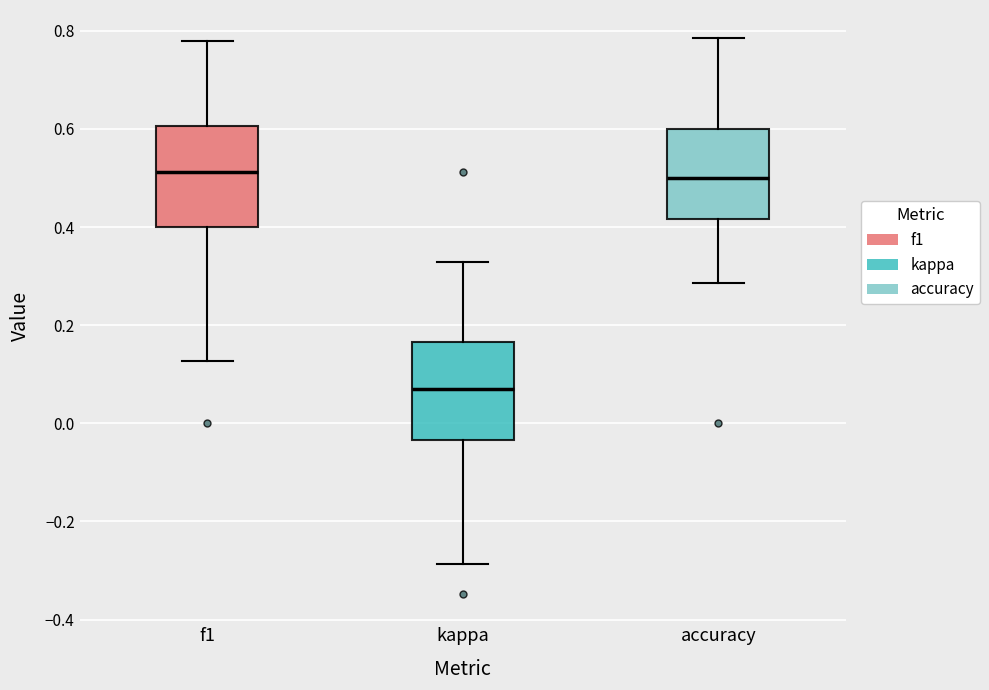

Reading left to right, read every box against the y-axis: the position of its median line, the range the box covers, and the ends of its whiskers. The values are not printed on the chart, so give them approximately, as read against the axis.

f1: median 0.52, box 0.40 to 0.60, whiskers 0.12 to 0.78
kappa: median 0.06, box -0.04 to 0.16, whiskers -0.28 to 0.32
accuracy: median 0.50, box 0.42 to 0.60, whiskers 0.28 to 0.78